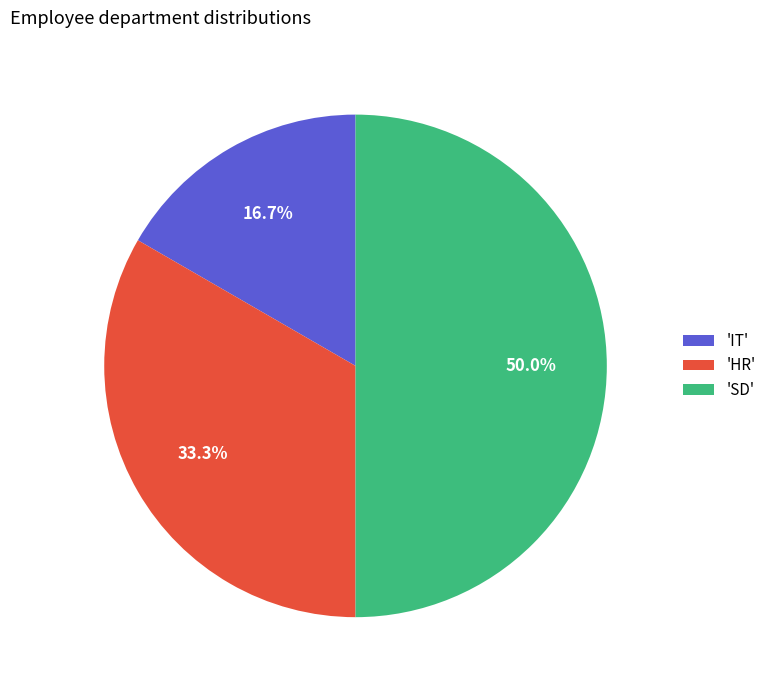

How many segments does this pie chart have?

3